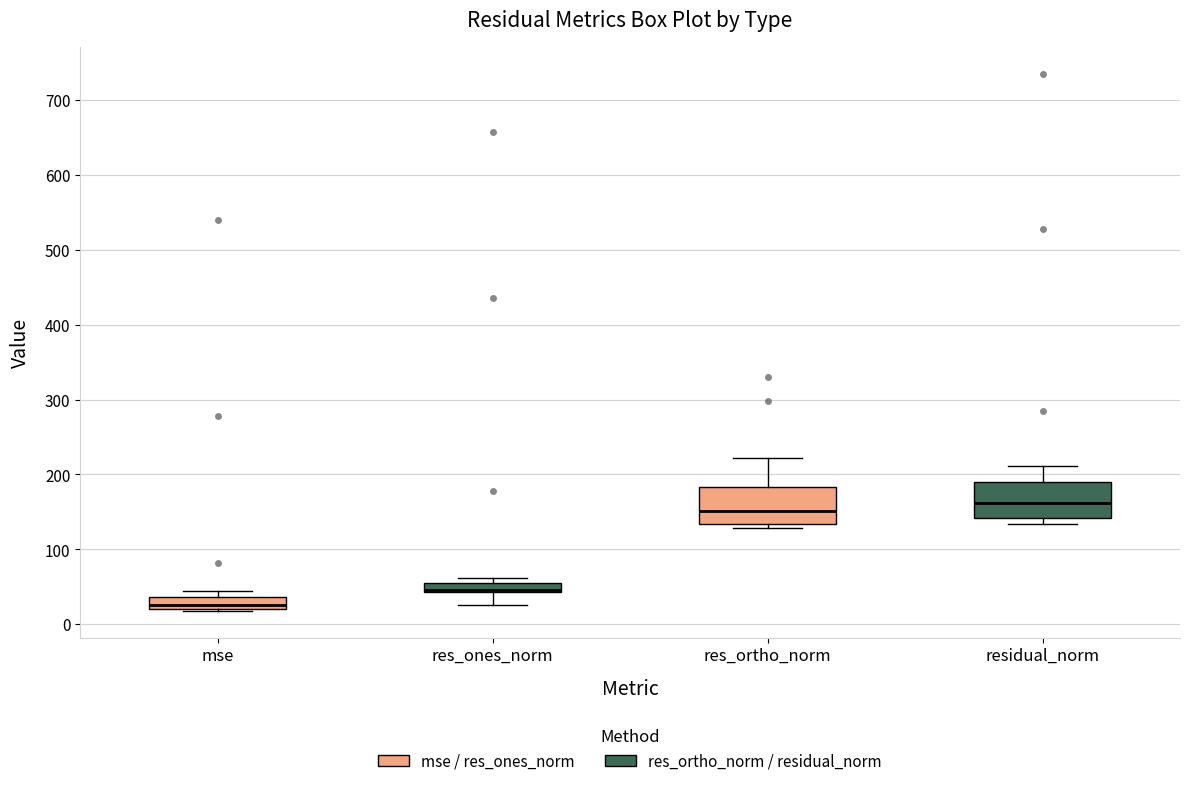

Where is the lower edge of the box for res_ortho_norm on the y-axis? The values are not printed on the chart, so give them approximately, as read against the axis.

130